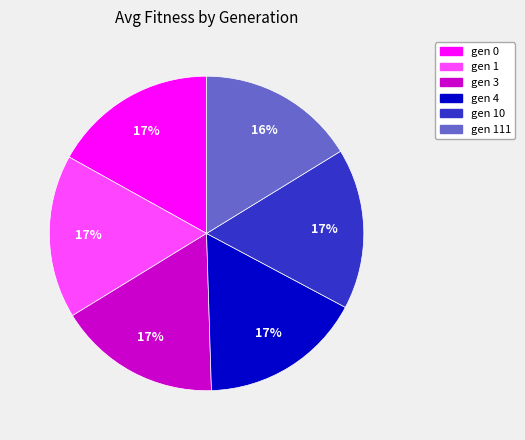

Does any single category account for the majority?

No